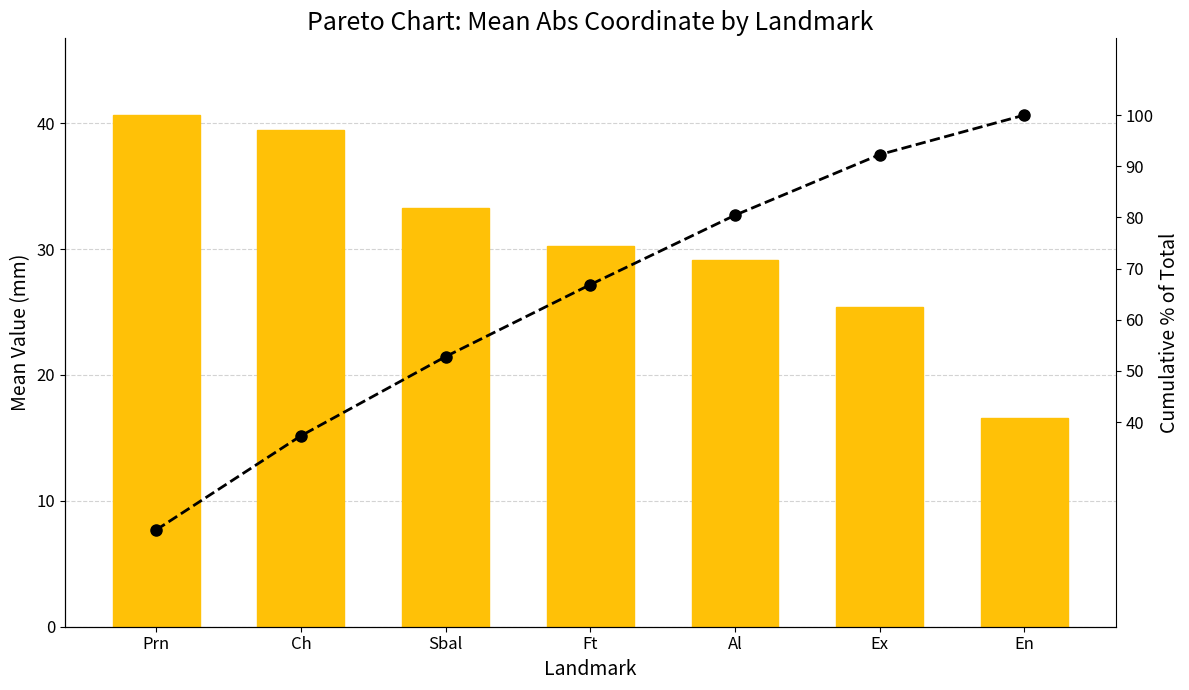

At which label does Mean Abs Coordinate first exceed 30?

Prn